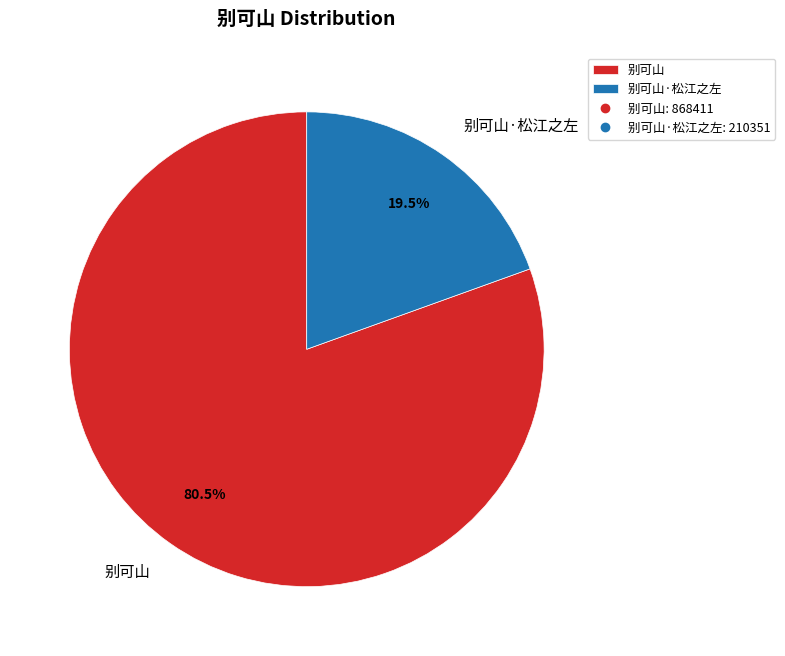

Which category has the smallest portion of the pie?

别可山·松江之左